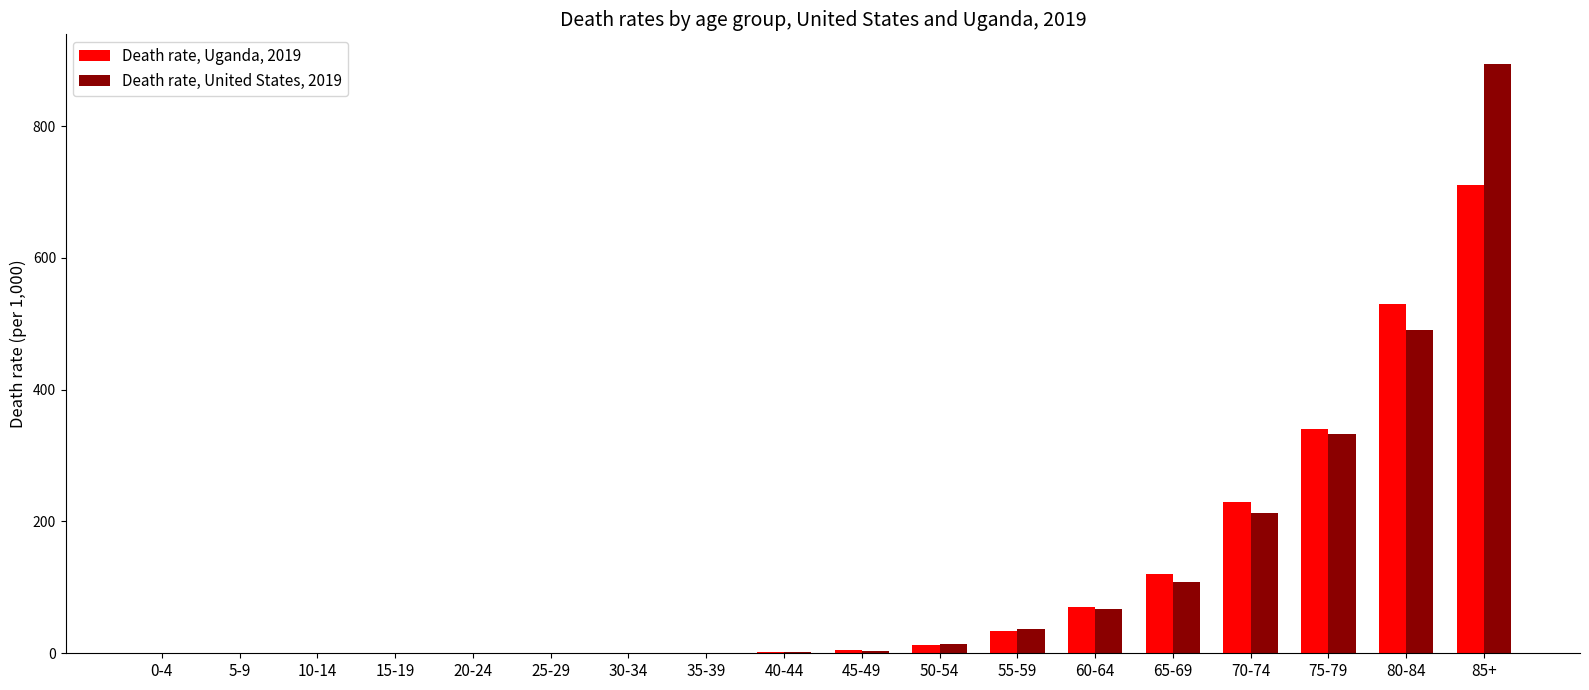

What is the sum of all Death rate, United States, 2019 values?

2164.7